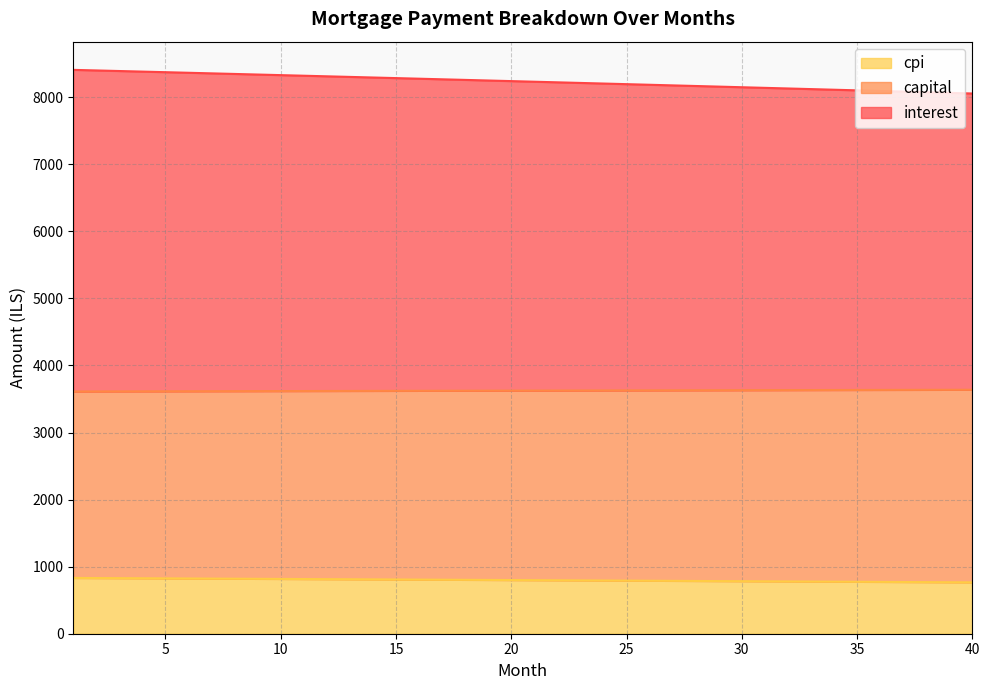

What are all the series names shown in the legend?

cpi, capital, interest